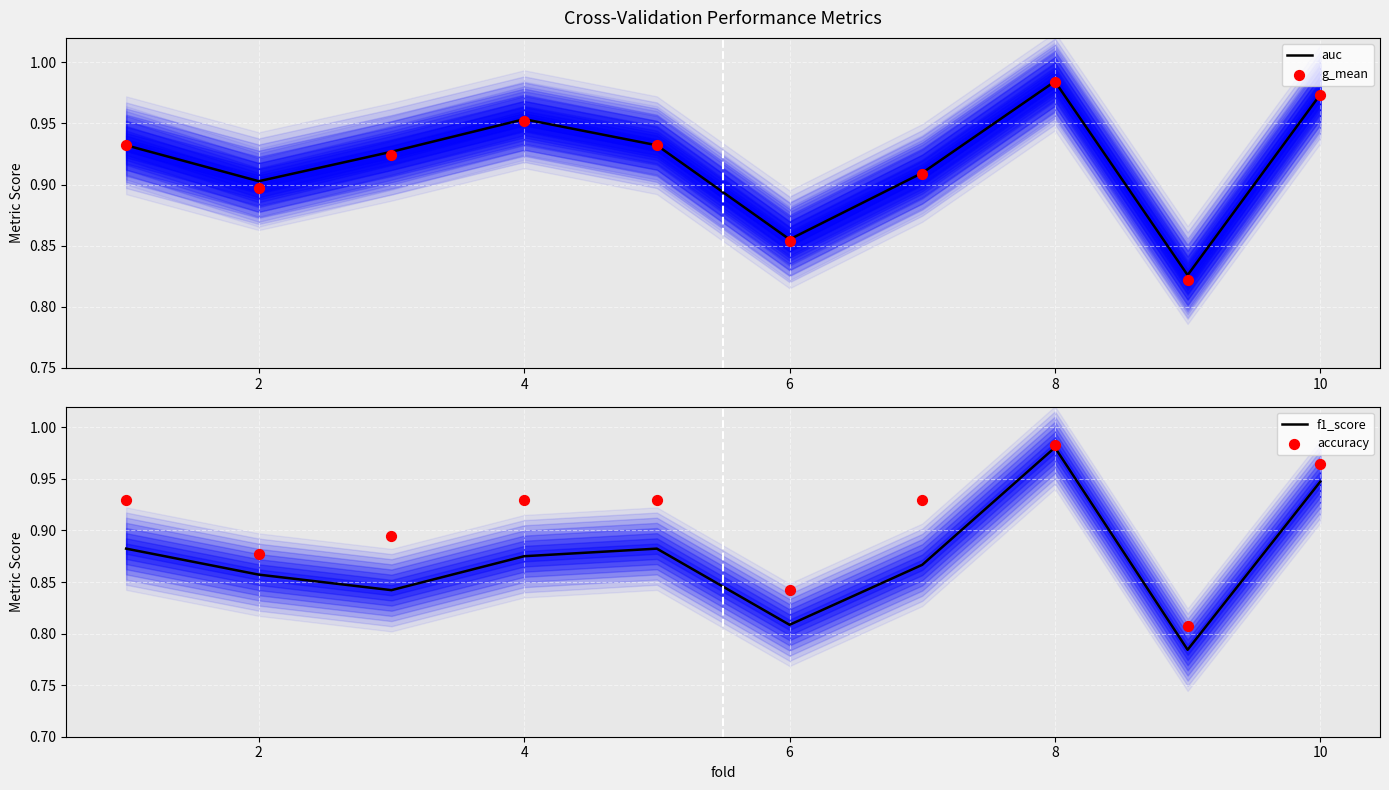

Which series has the largest total across all categories?

auc